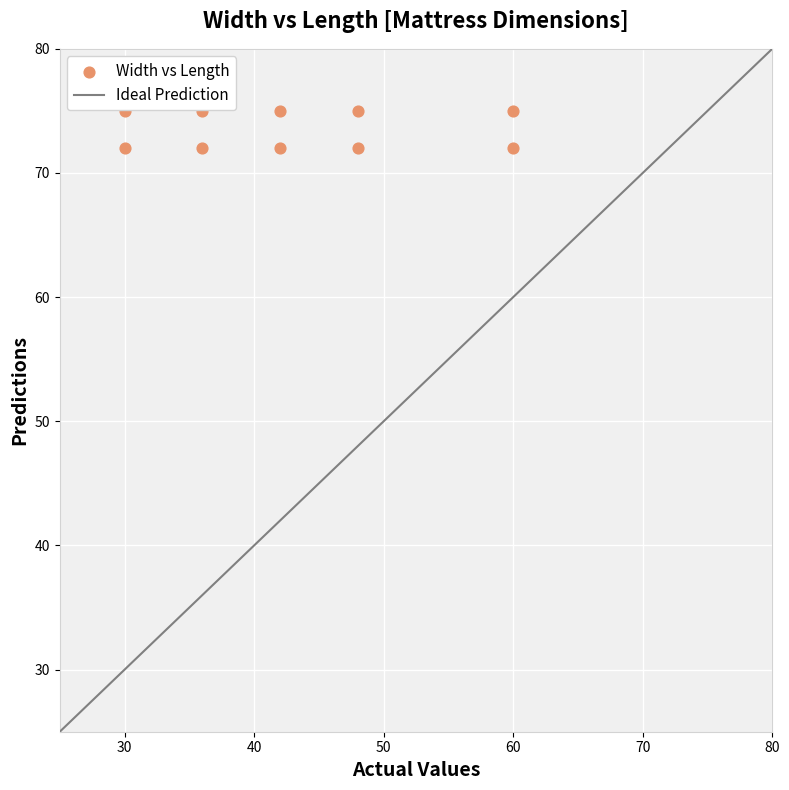

What is the range of Y values (max minus min)?

3